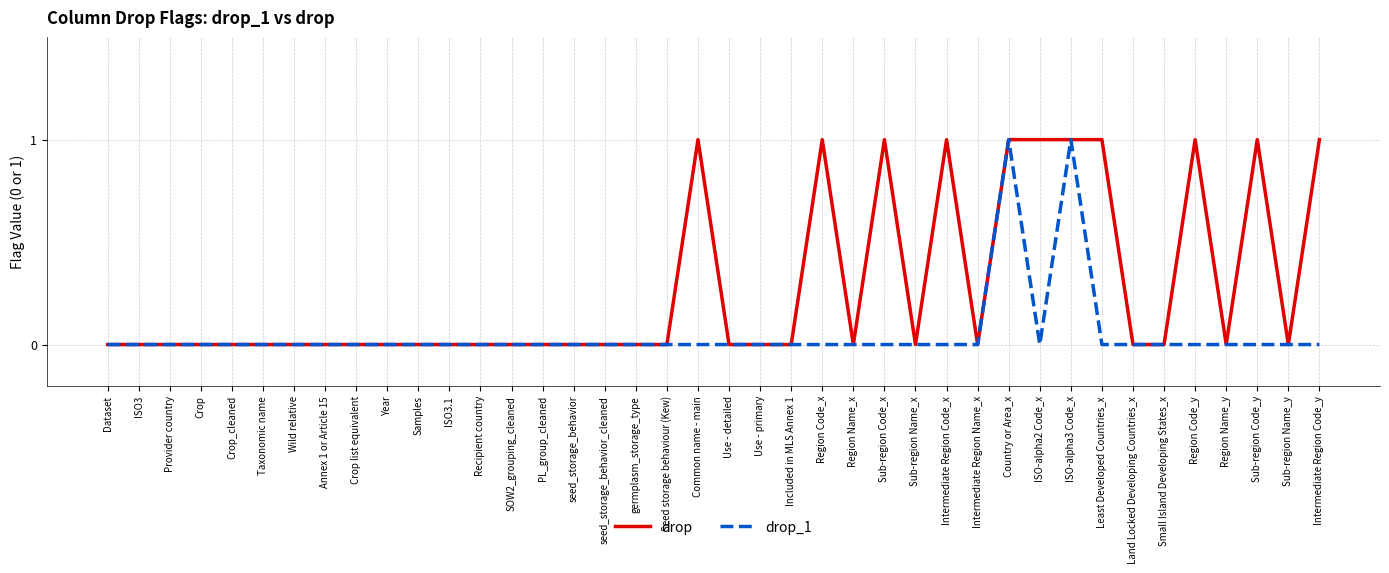

What position from the right is Crop?

37